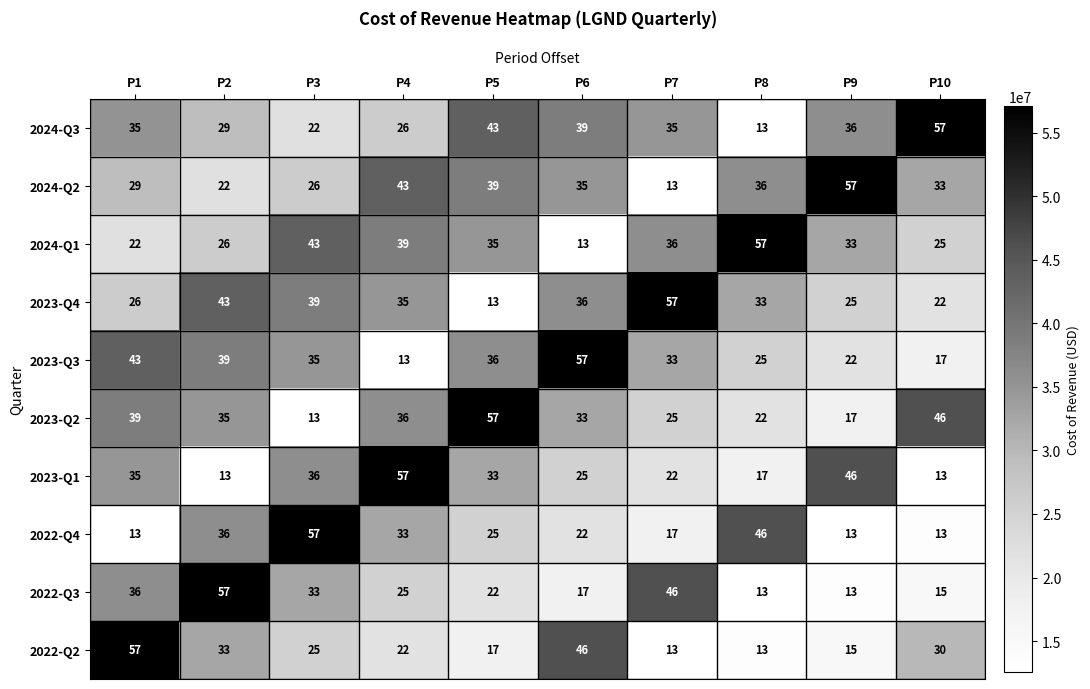

At how many categories does at least one series exceed 23?

10